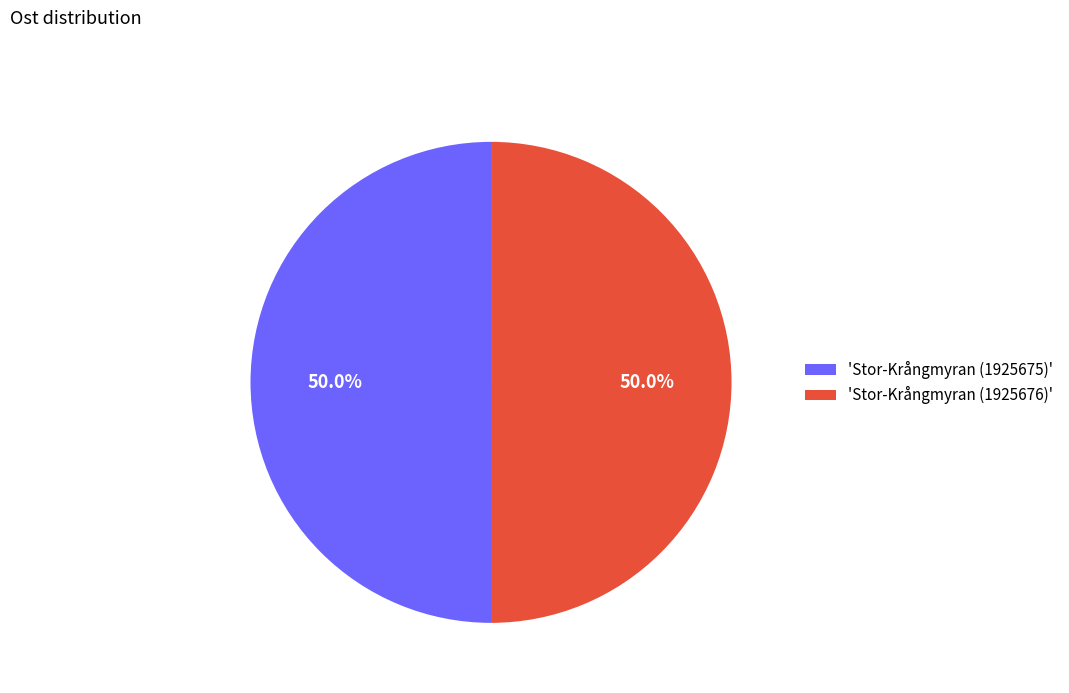

What percentage do 'Stor-Krångmyran (1925676)' and 'Stor-Krångmyran (1925675)' together represent?

100.0%